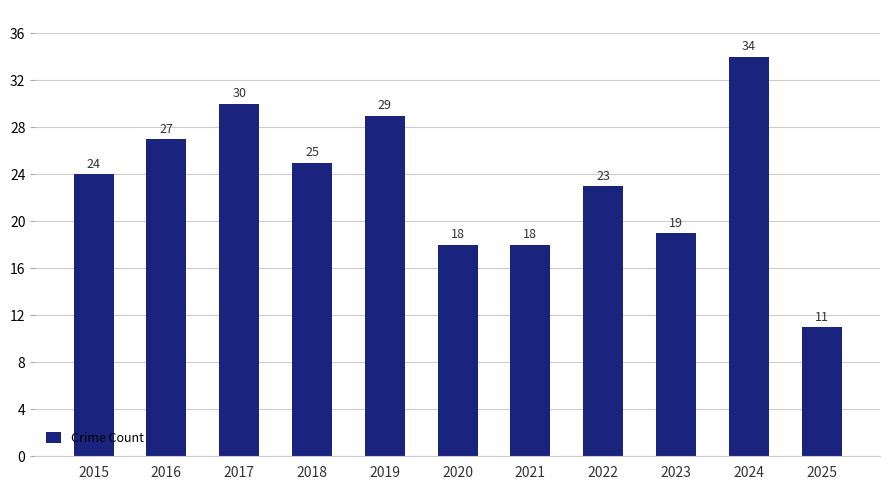

True or false: the data shows 12 at 2024.

False